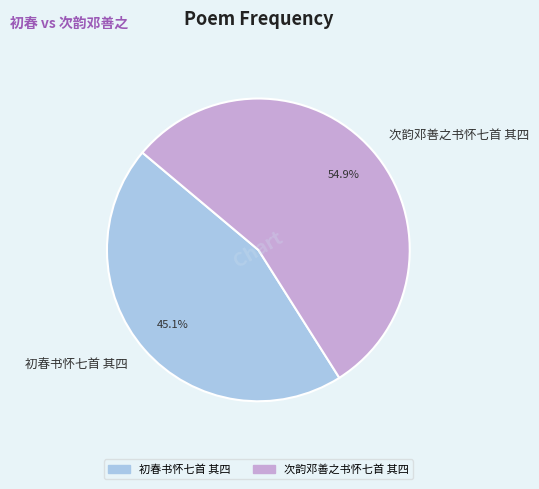

What is the ratio of the value at 初春书怀七首 其四 to the value at 次韵邓善之书怀七首 其四?

0.8